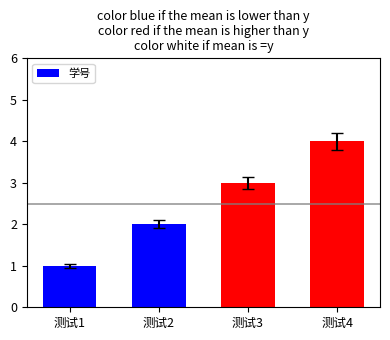

How many bars are there in total?

4